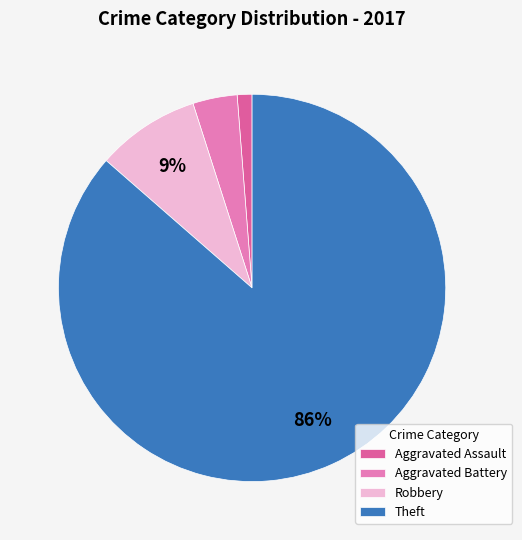

To the nearest percent, what is the difference between the largest and smallest slice percentages?

85%